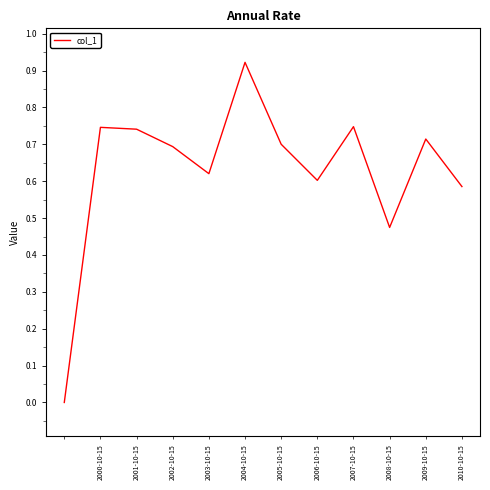

Is it true that the value at 2006-10-15 is 0.6?

True